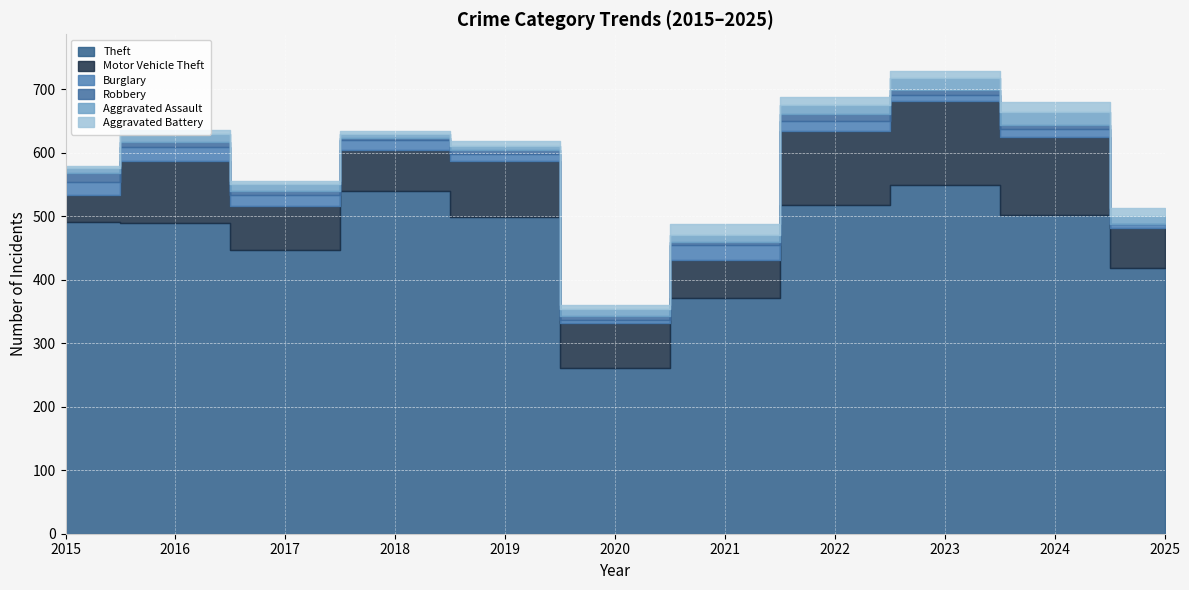

What is the sum of all Robbery values?

74